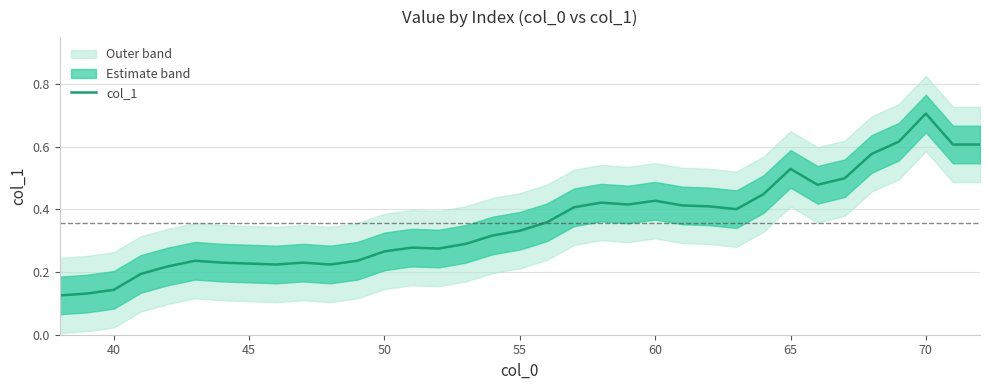

The col_1 series shows 0.2 at 70. True or false?

False